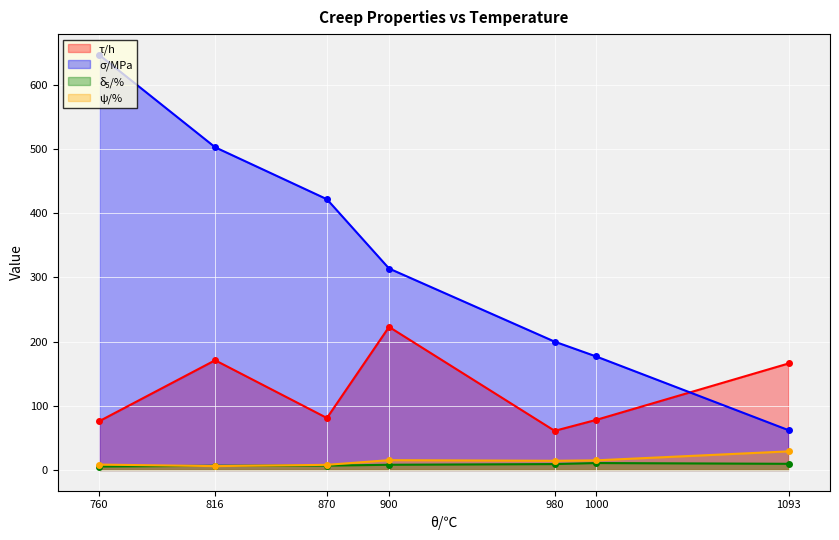

At how many categories does at least one series exceed 83?

7